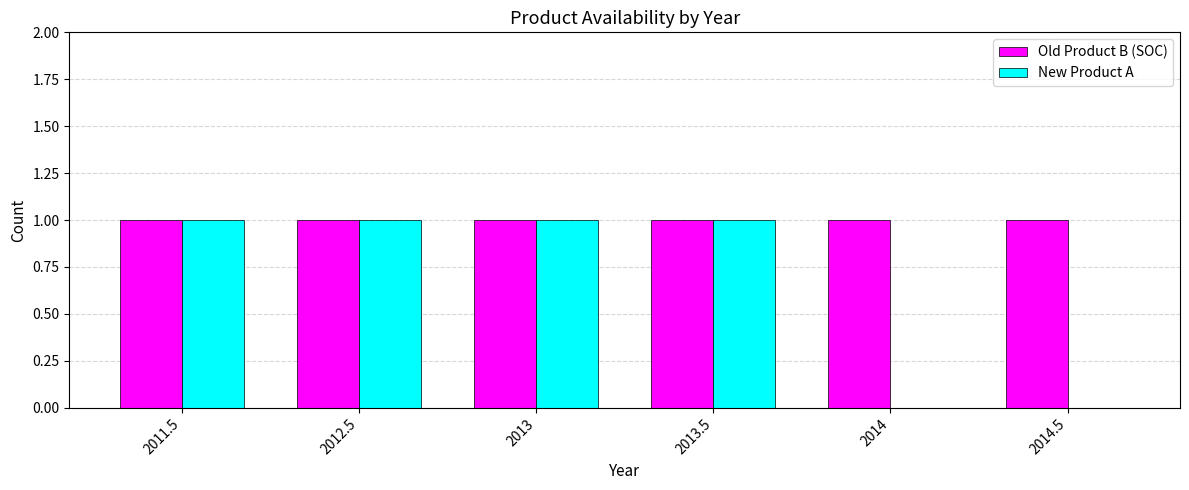

Is the value of New Product A at 2014 greater than the value of Old Product B (SOC) at 2013?

No